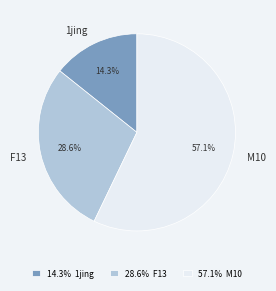

What is the total percentage of F13 and M10?

85.7%